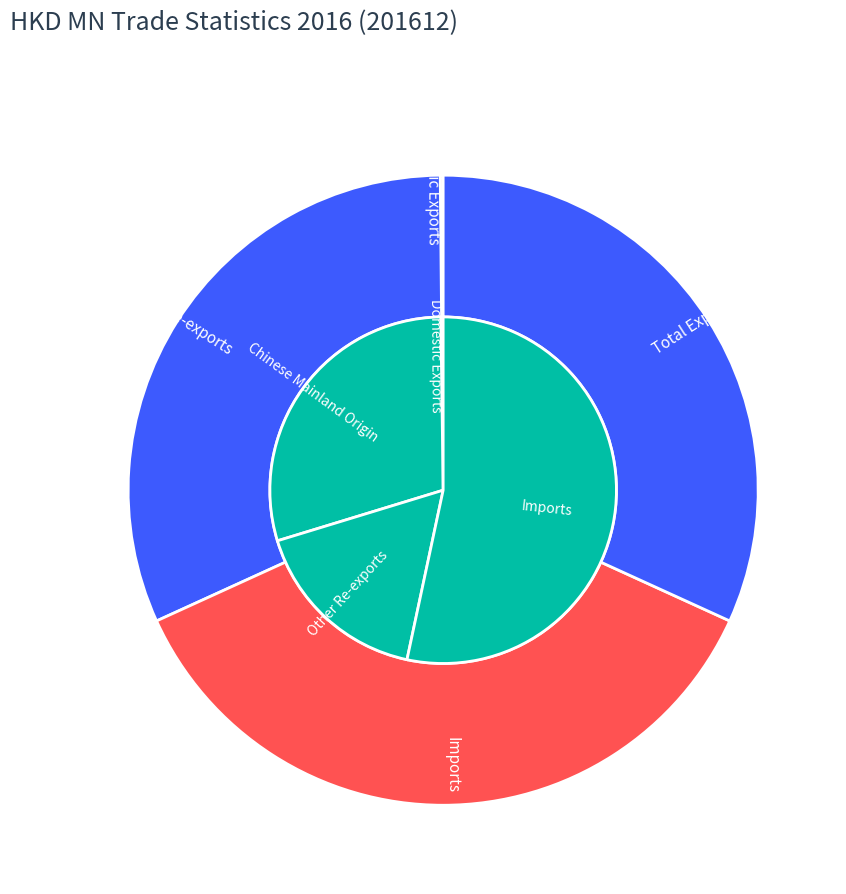

Is 1 the majority of the pie?

No